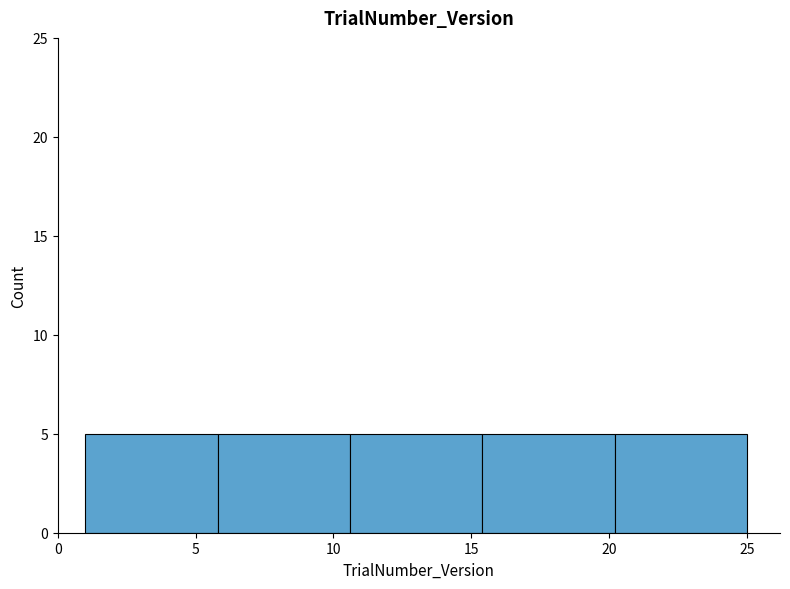

What is the height of the bar covering 15.4 to 20.2 on the x-axis? Neither the bar edges nor the heights are printed on the chart, so give them approximately, as read against the axes.

5